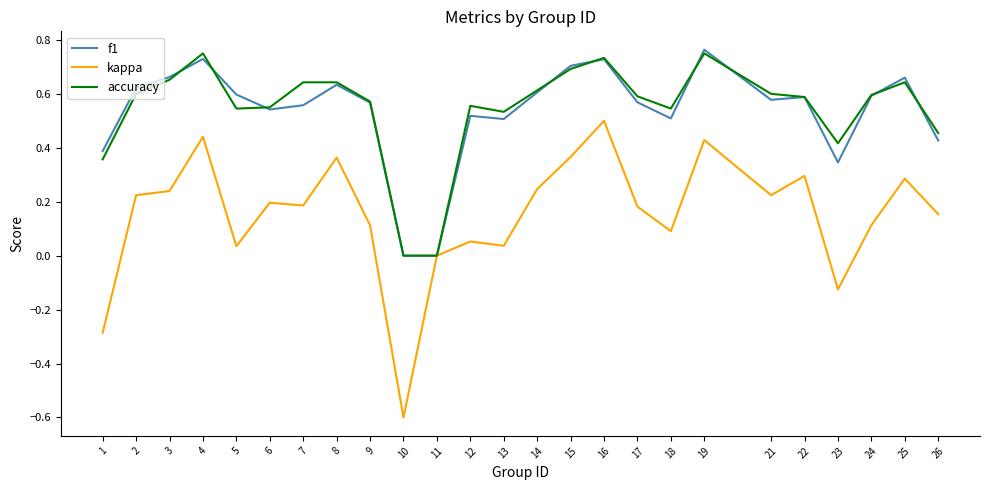

What is the difference between the maximum and minimum values in the kappa series?

1.1